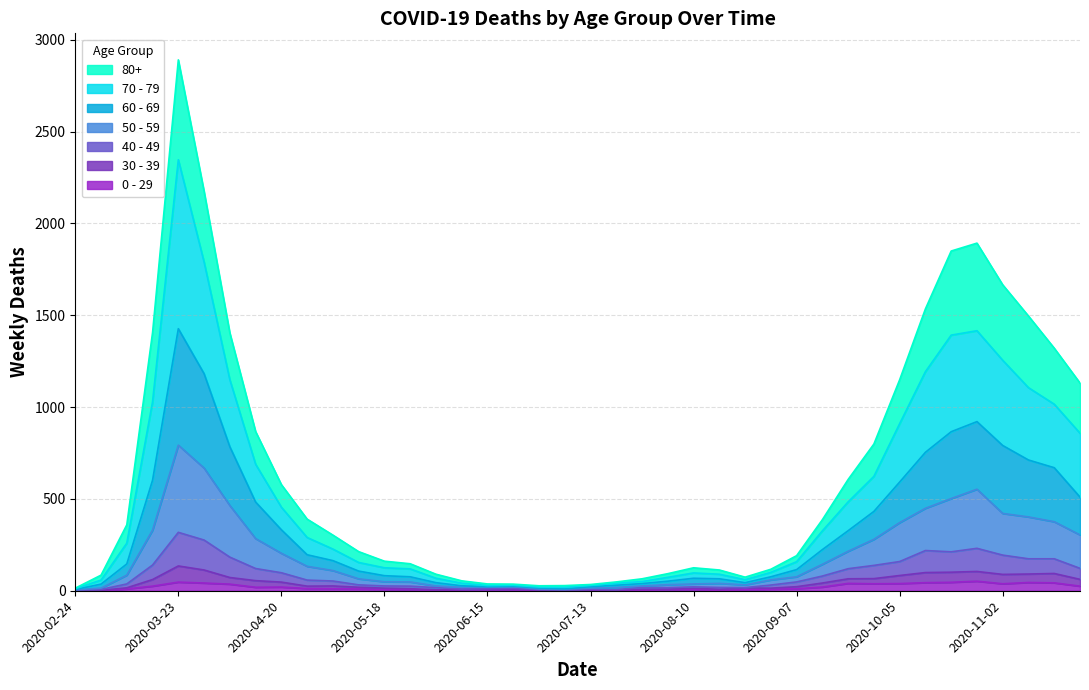

At which category is the sum across all series the highest?

2020-03-23